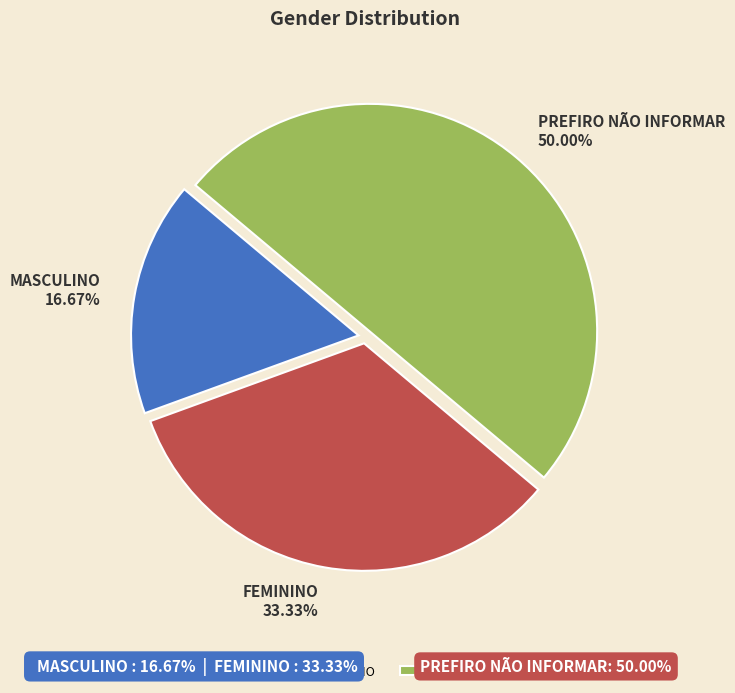

Which category has the smallest portion of the pie?

MASCULINO